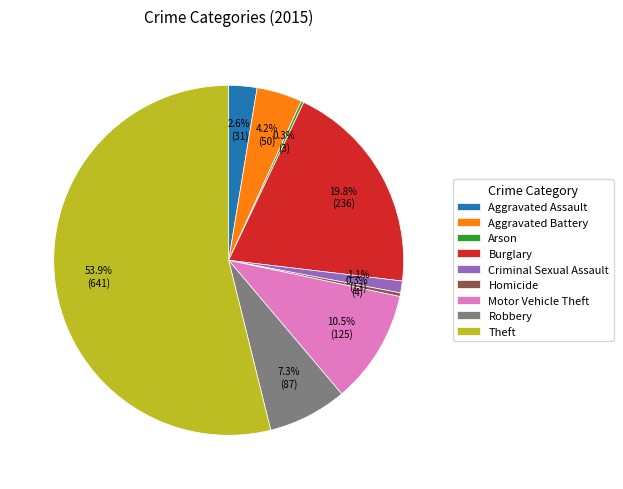

How much of the chart is everything except Motor Vehicle Theft?

89.5%